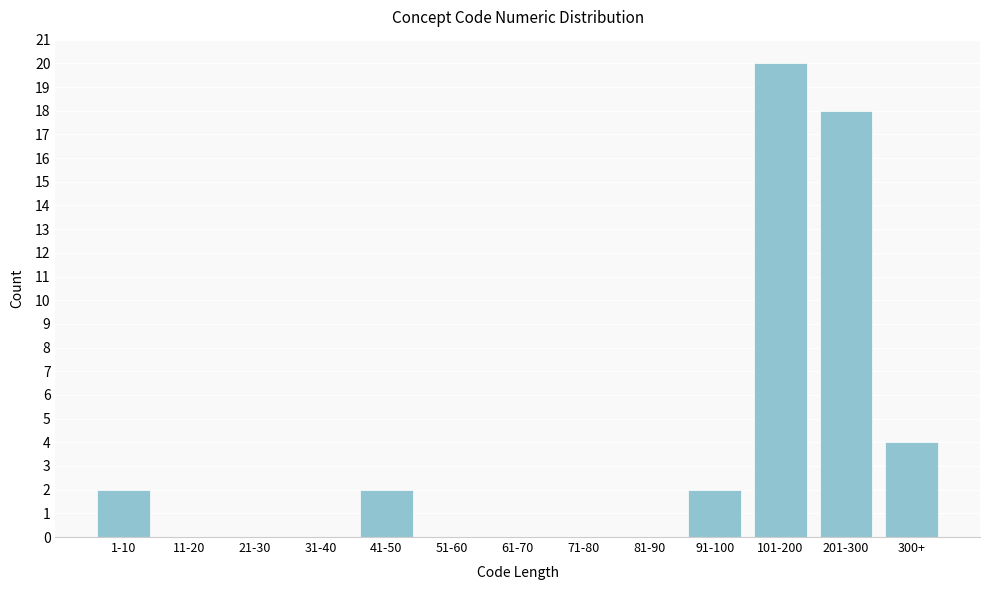

Reading right to left, extract all data points from this chart.

300+=4	201-300=18	101-200=20	91-100=2	81-90=0	71-80=0	61-70=0	51-60=0	41-50=2	31-40=0	21-30=0	11-20=0	1-10=2